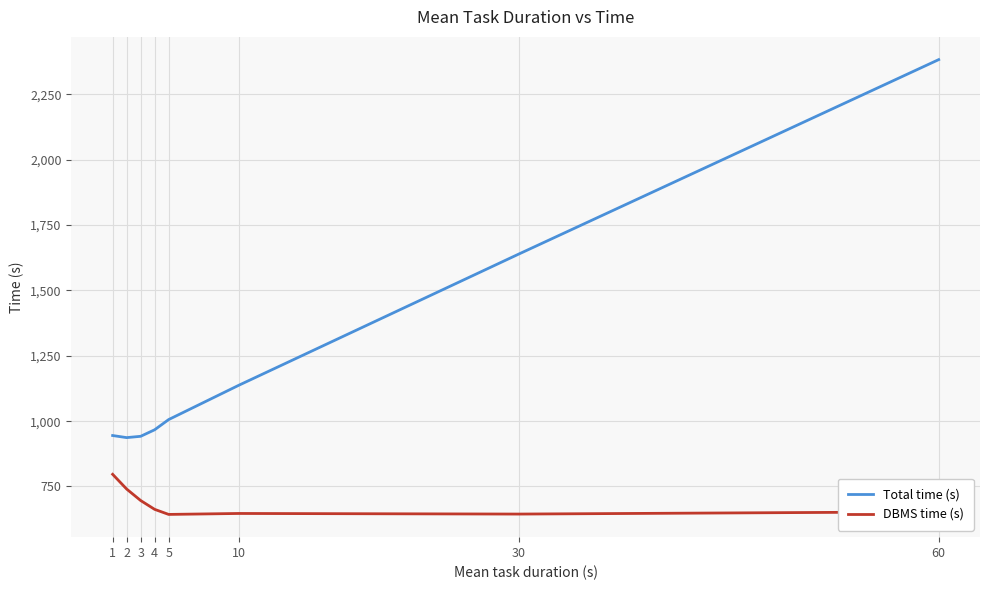

Which category has the highest value in the Total time (s) series?

60